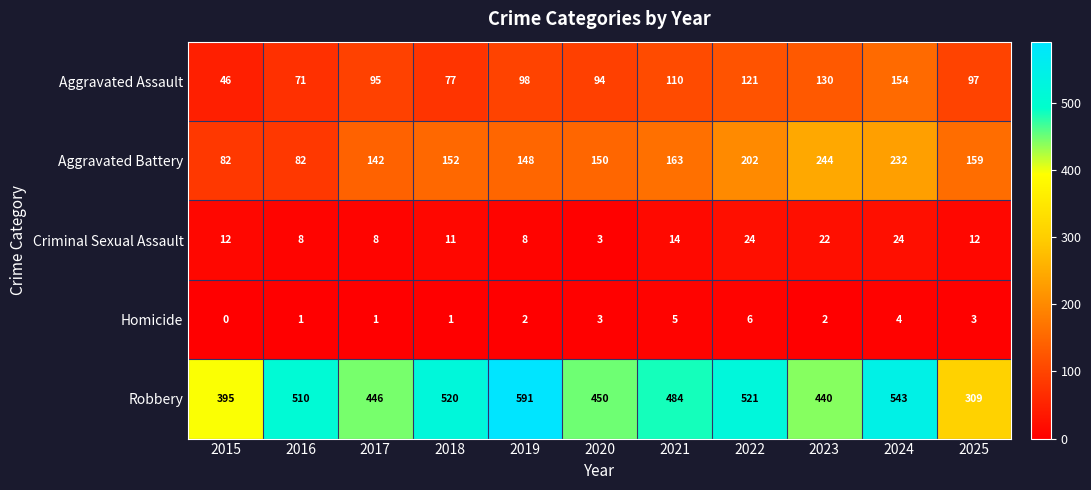

Is it true that Aggravated Battery equals 53 at 2020?

False